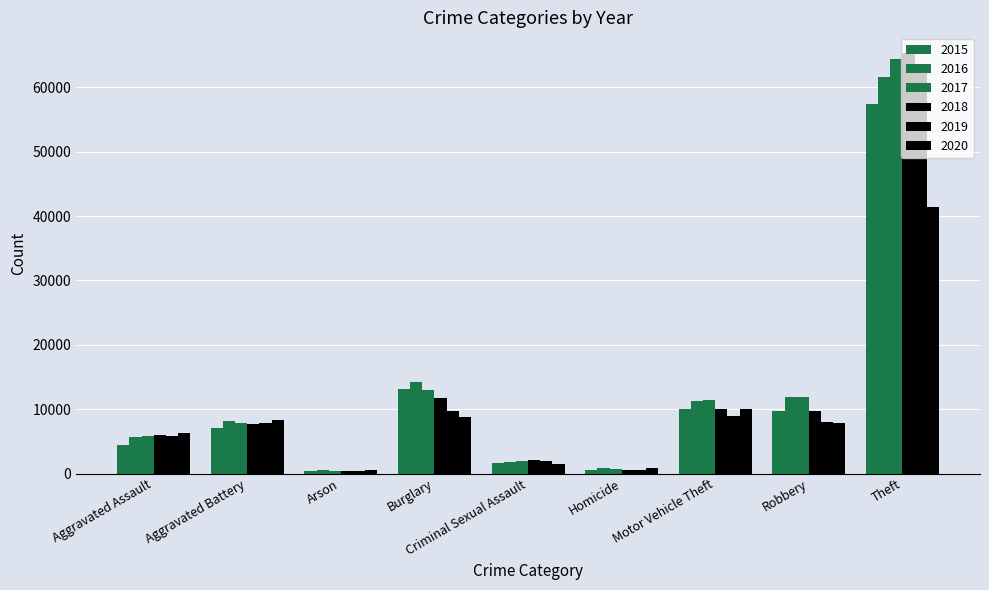

Reading left to right, what are all the values shown in this chart?

2015: Aggravated Assault=4480	Aggravated Battery=7019	Arson=448	Burglary=13184	Criminal Sexual Assault=1703	Homicide=496	Motor Vehicle Theft=10068	Robbery=9638	Theft=57352
2016: Aggravated Assault=5713	Aggravated Battery=8085	Arson=515	Burglary=14289	Criminal Sexual Assault=1858	Homicide=786	Motor Vehicle Theft=11285	Robbery=11960	Theft=61623
2017: Aggravated Assault=5793	Aggravated Battery=7845	Arson=444	Burglary=13001	Criminal Sexual Assault=1982	Homicide=672	Motor Vehicle Theft=11380	Robbery=11880	Theft=64386
2018: Aggravated Assault=6002	Aggravated Battery=7735	Arson=373	Burglary=11747	Criminal Sexual Assault=2042	Homicide=588	Motor Vehicle Theft=9985	Robbery=9681	Theft=65290
2019: Aggravated Assault=5841	Aggravated Battery=7858	Arson=376	Burglary=9638	Criminal Sexual Assault=1922	Homicide=499	Motor Vehicle Theft=8978	Robbery=7995	Theft=62497
2020: Aggravated Assault=6265	Aggravated Battery=8321	Arson=588	Burglary=8758	Criminal Sexual Assault=1496	Homicide=787	Motor Vehicle Theft=9959	Robbery=7855	Theft=41345